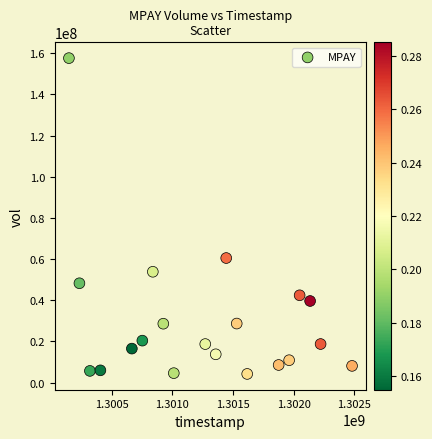

What Y value in the scatter plot is closest to 80940871?

60526078